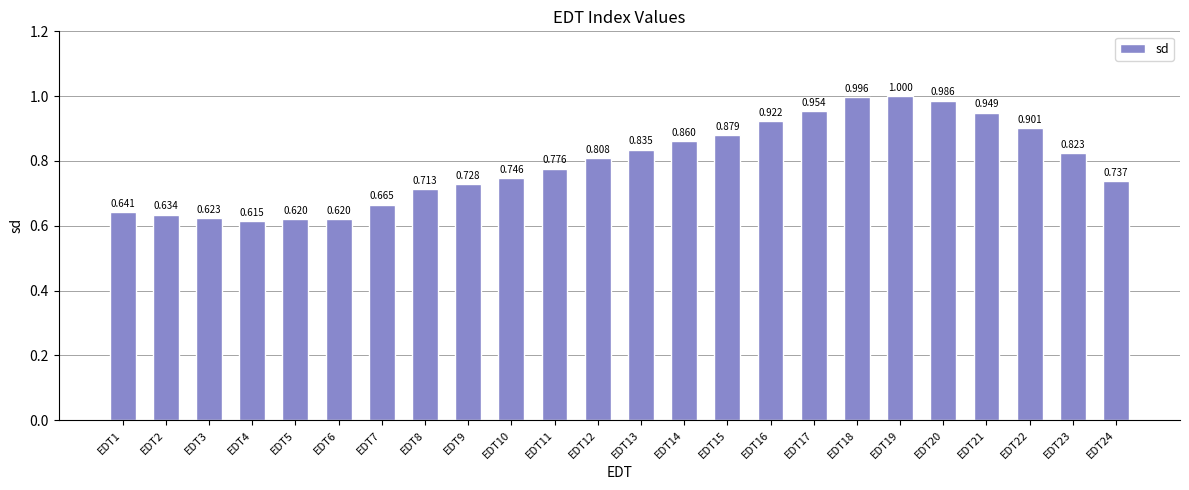

Which label corresponds to the smallest value in the chart?

EDT4